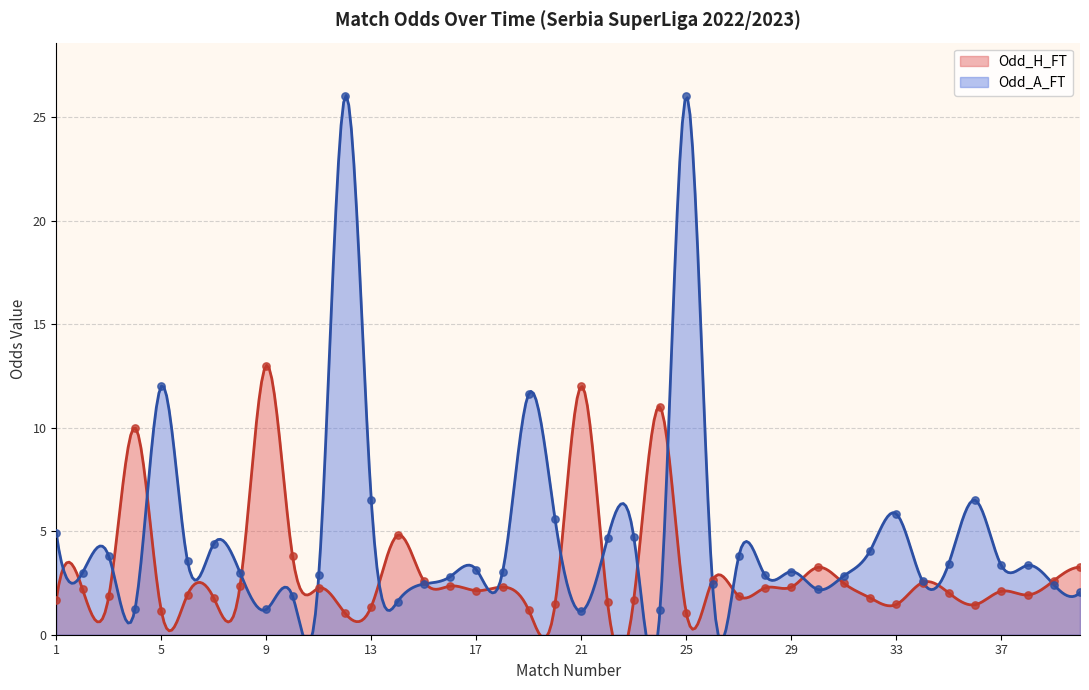

What are all the series names shown in the legend?

Odd_H_FT, Odd_A_FT